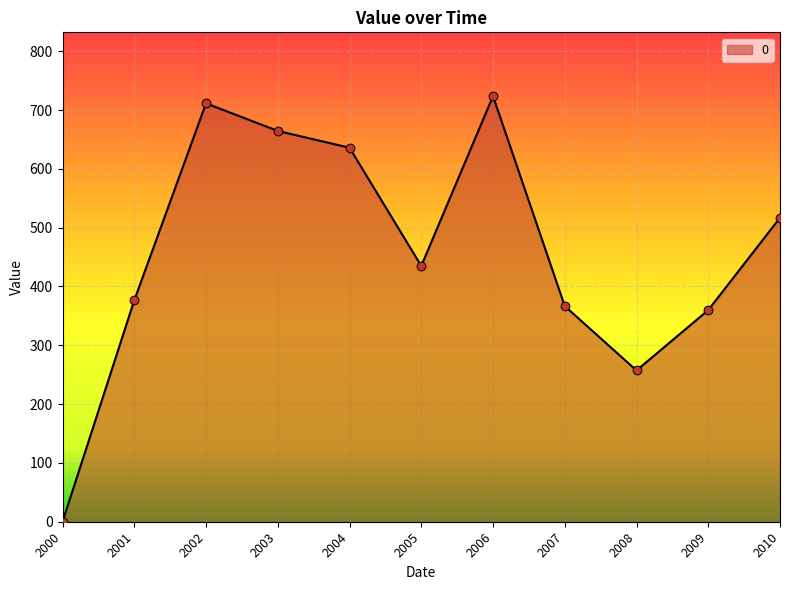

What is the change in value from 2003 to 2004?

-28.5